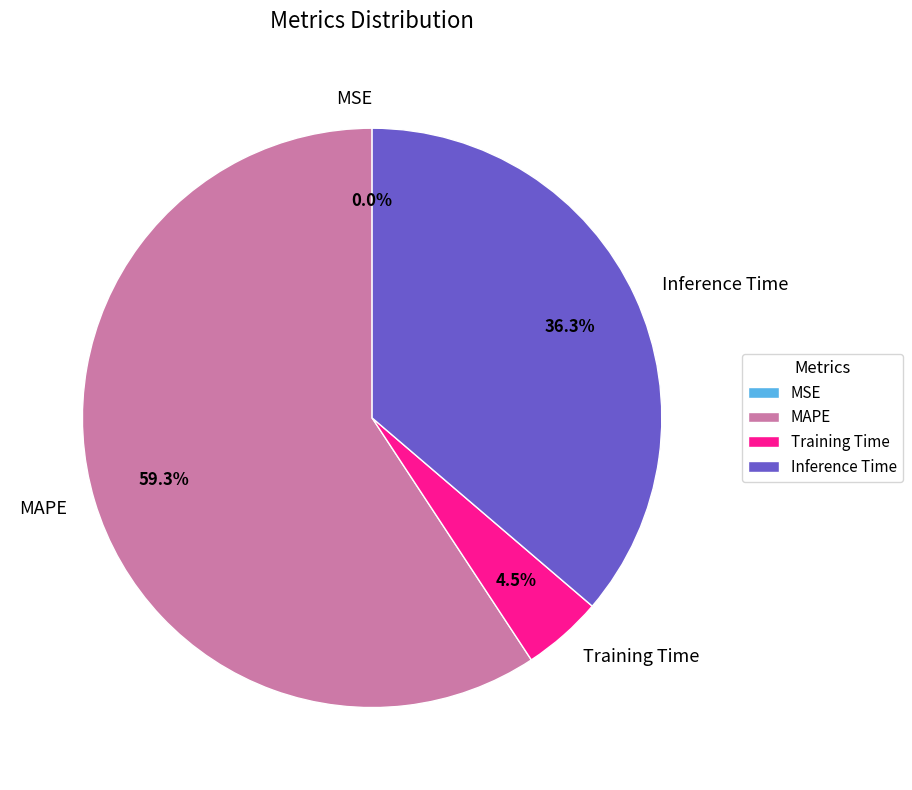

Between MAPE and Inference Time, which is larger?

MAPE